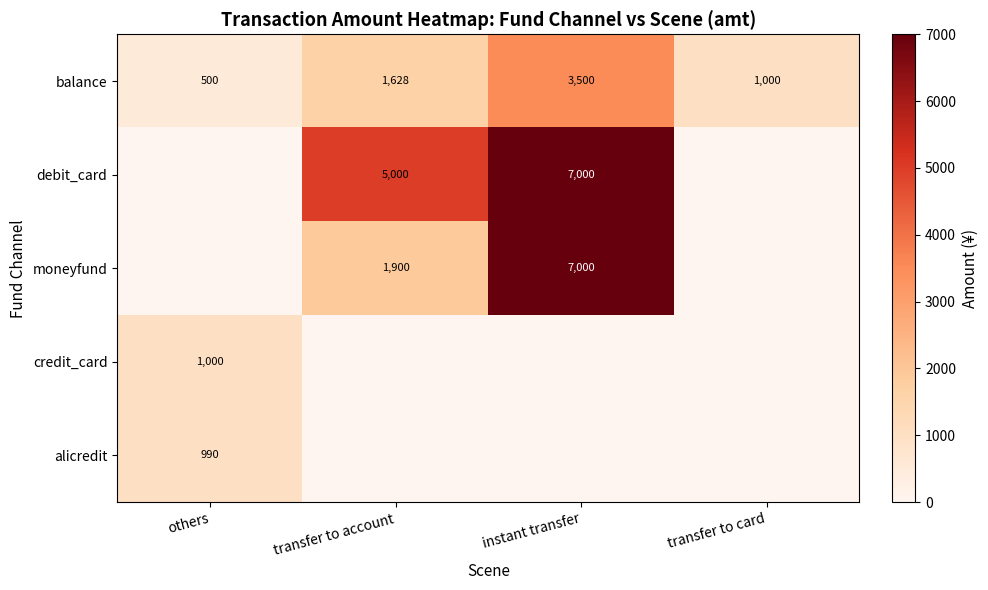

Is the value of debit_card at instant transfer greater than the value of moneyfund at transfer to account?

Yes